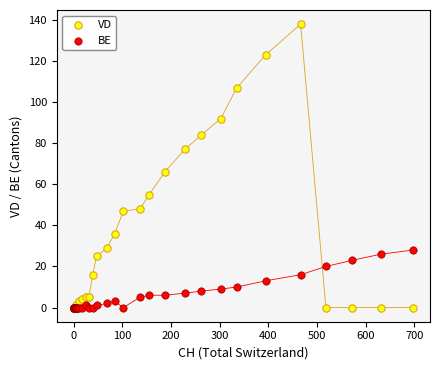

Across all series, what Y value is closest to 69?

66